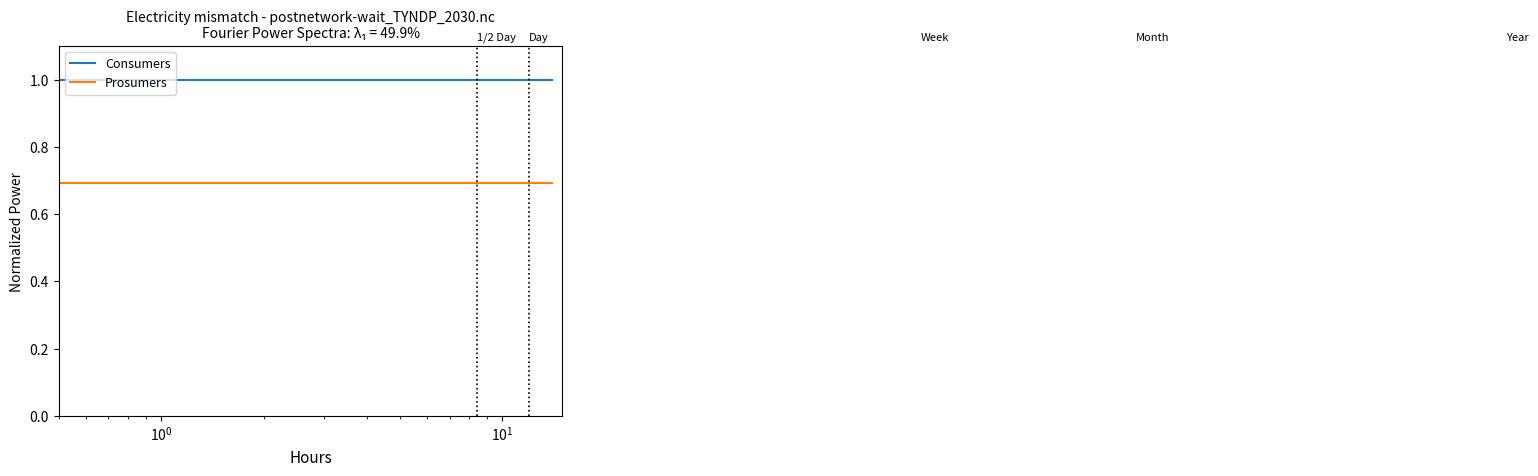

True or false: Consumers and Prosumers cross at least once.

False